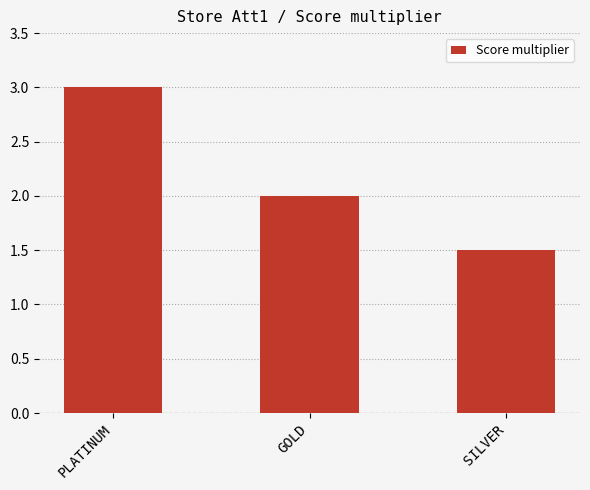

Does the chart contain stacked bars?

No